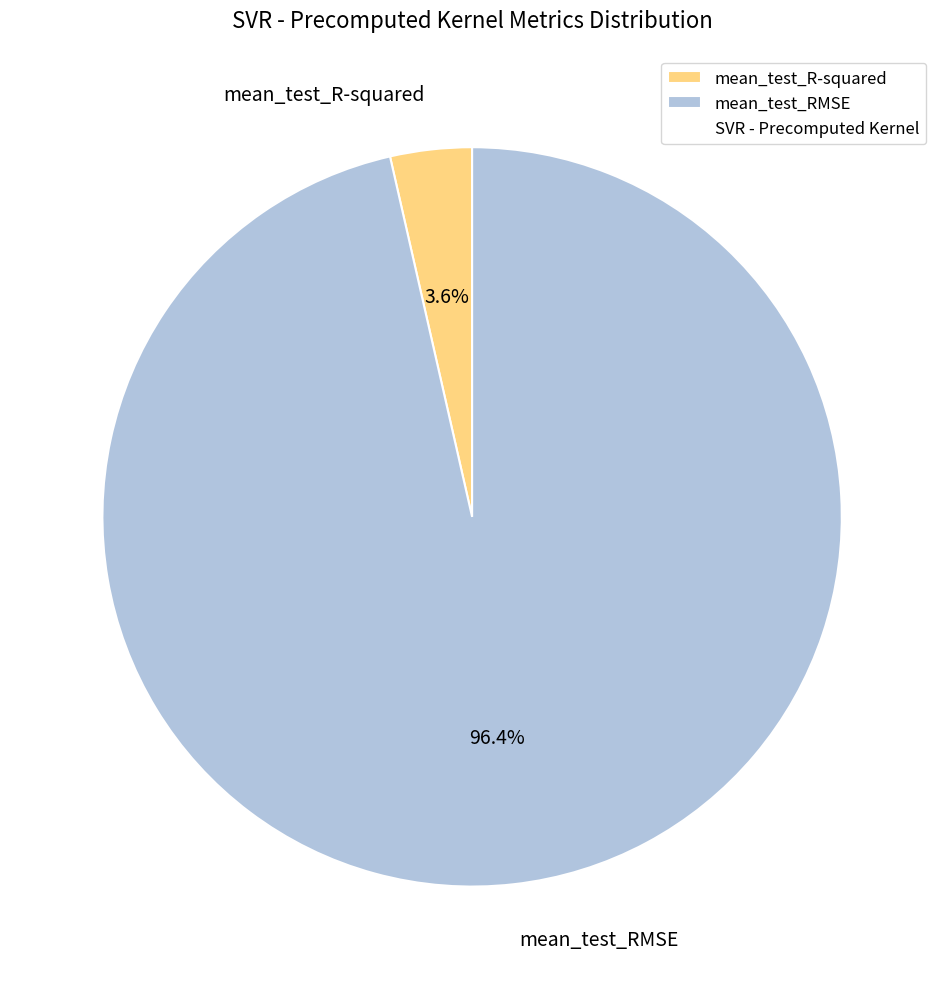

To the nearest percent, what percentage of the pie is mean_test_R-squared?

4%